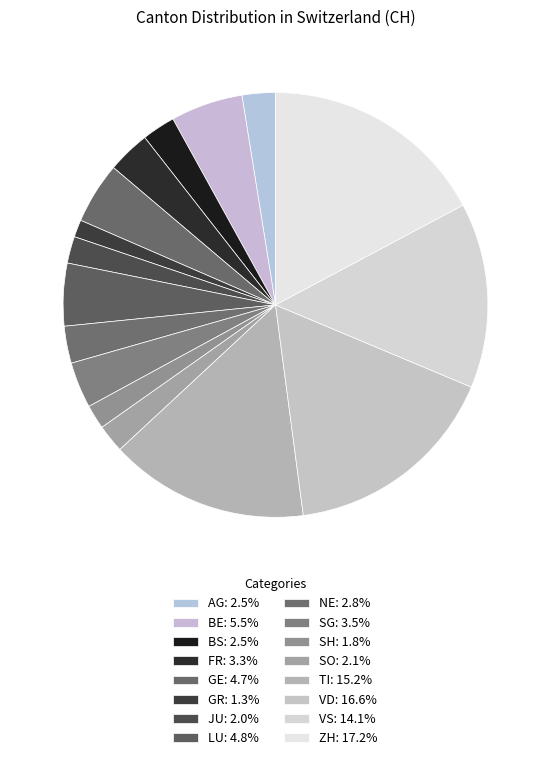

To the nearest percent, what is the average slice percentage?

6%